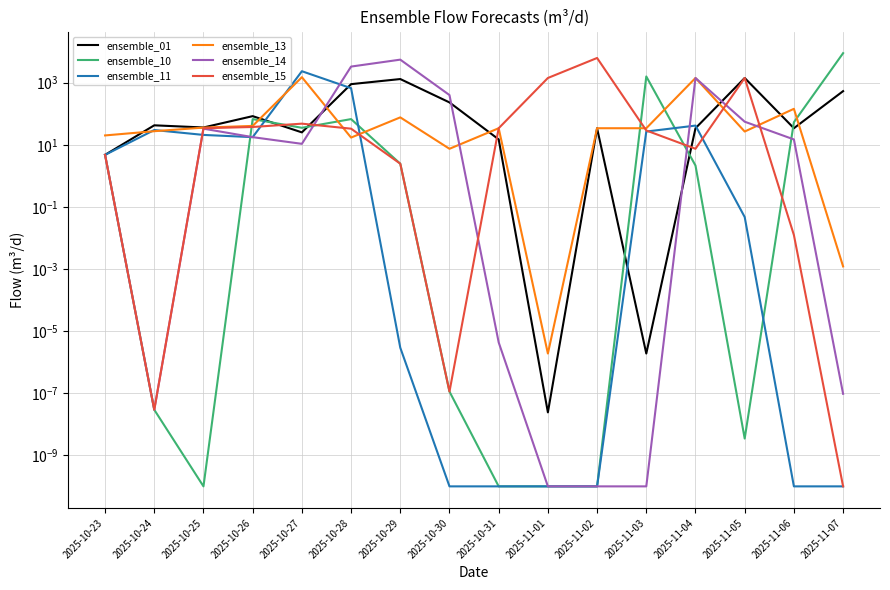

Between 2025-10-26 and 2025-10-29, which is larger?

2025-10-29